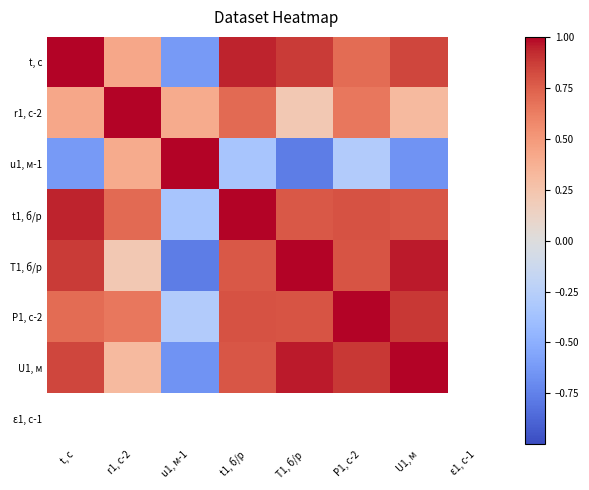

How many values in r1, с-2 are above zero?

7